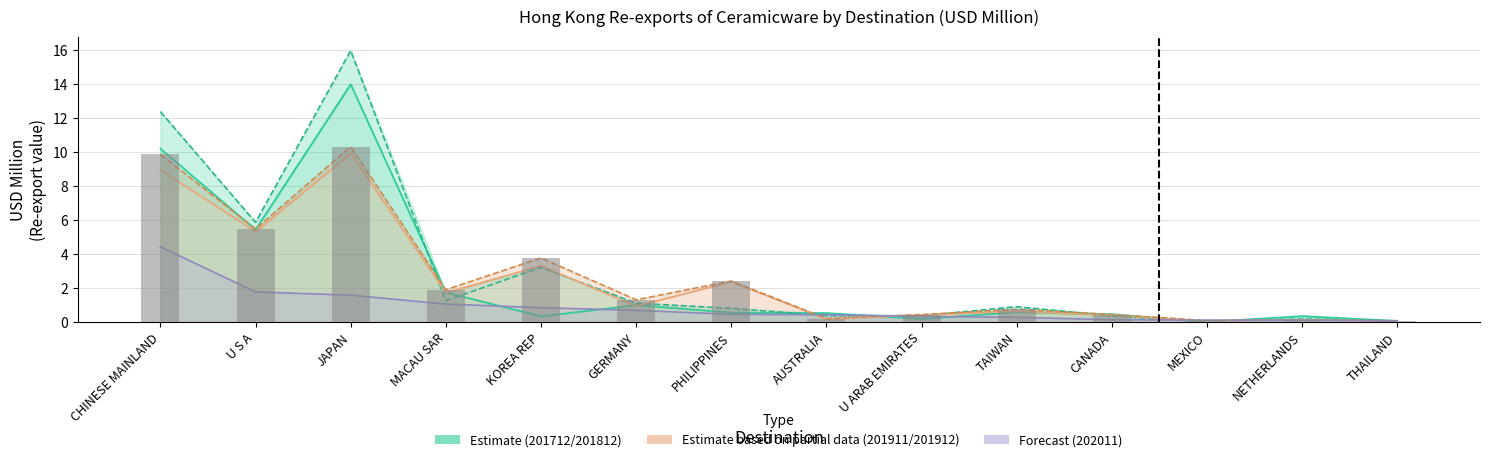

At GERMANY, list the series in order from smallest to largest.

202011, 201911, 201712, 201812, 201912